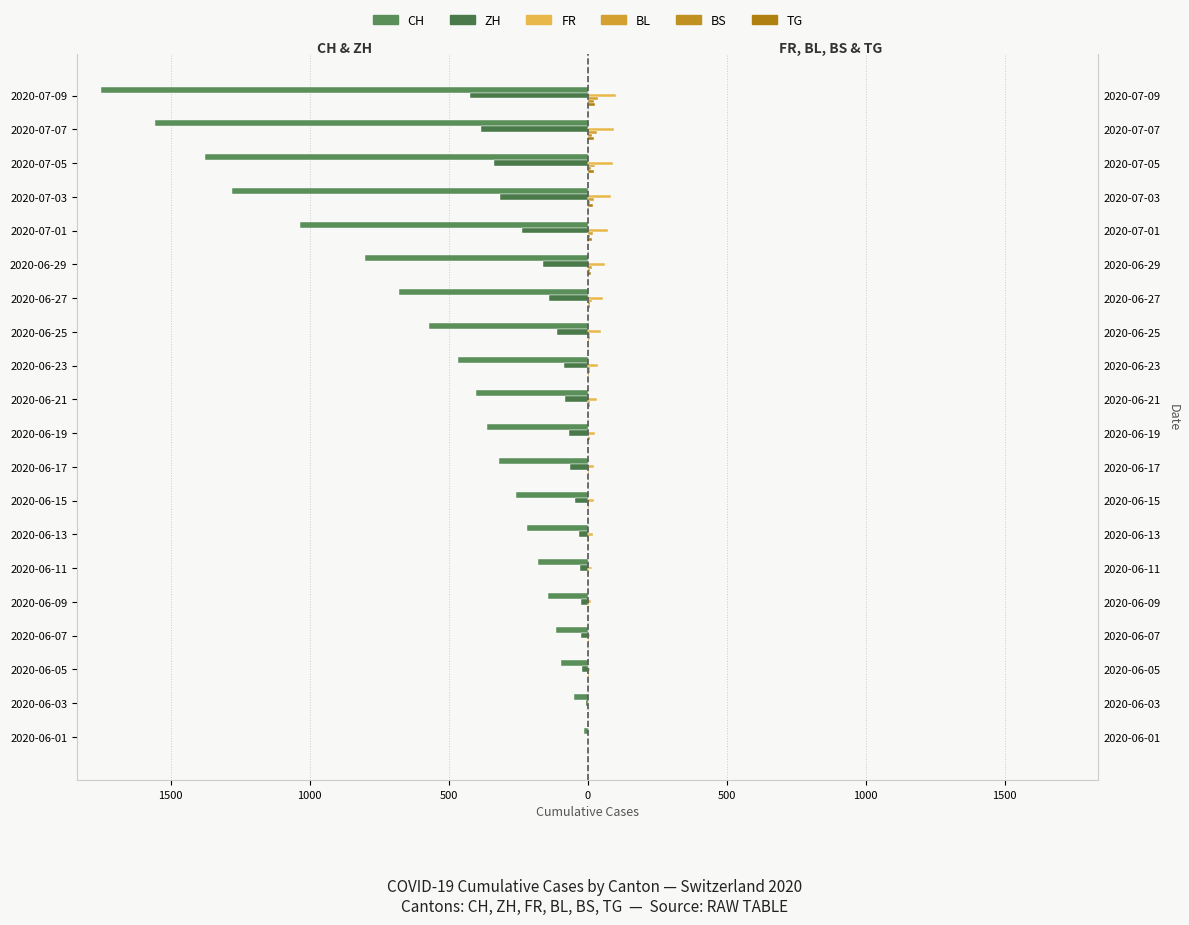

Is it true that ZH equals -161 at 2020-06-29?

True